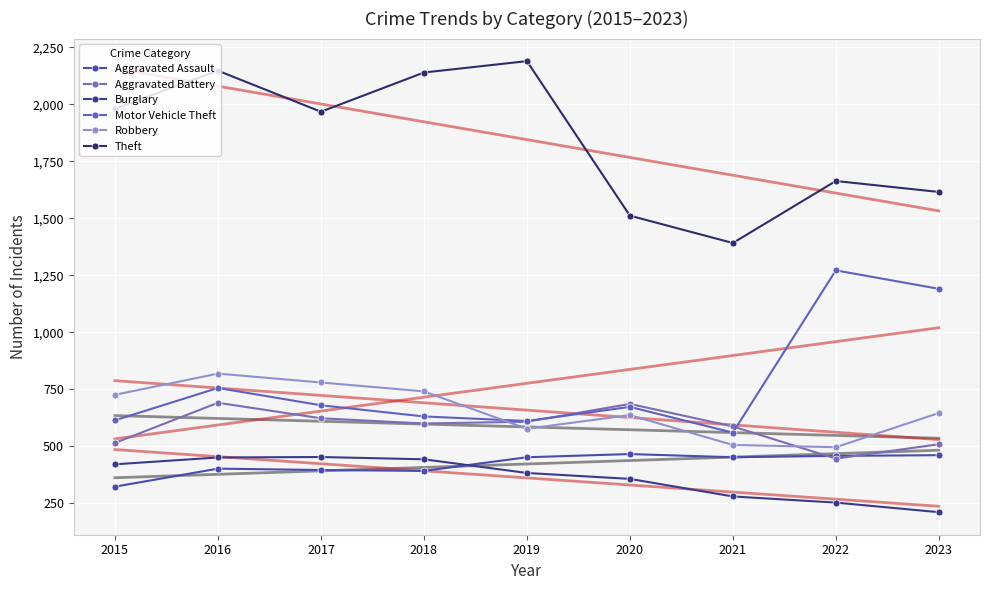

At which label does Burglary reach its peak?

2017